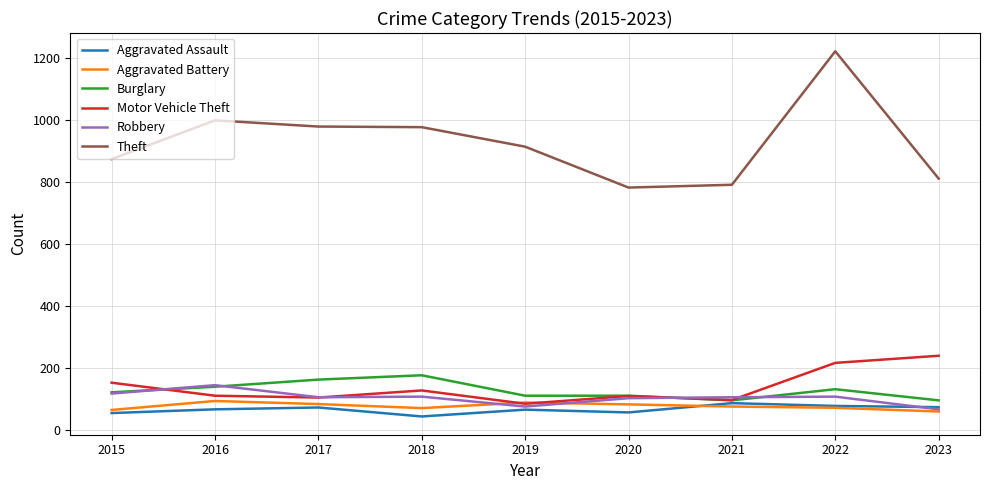

True or false: Aggravated Assault and Theft intersect in this chart.

False